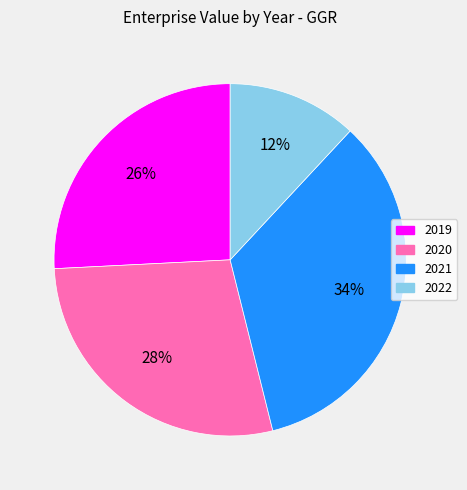

Is it true that 2022 is 12% of the pie?

True